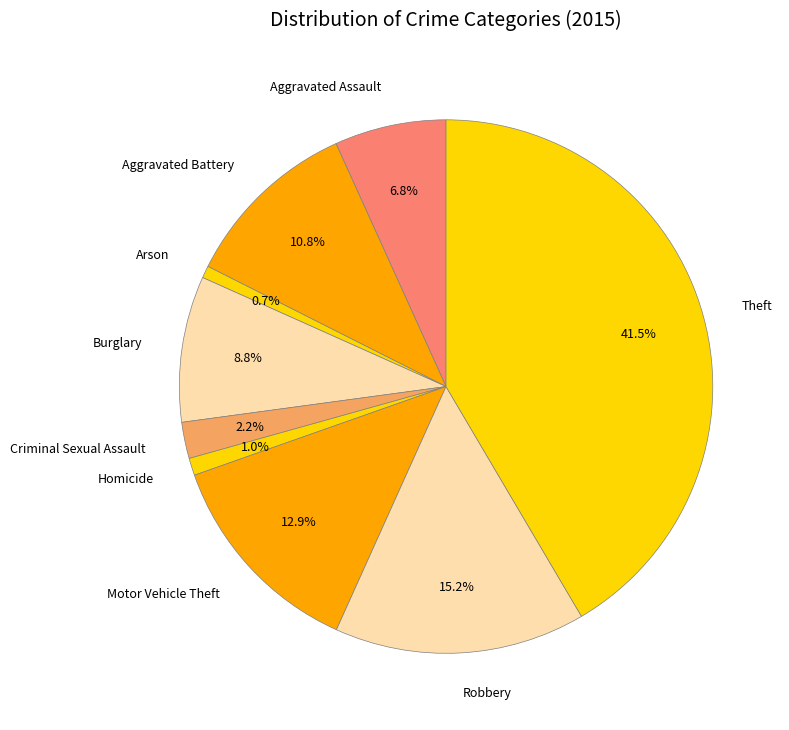

True or false: Aggravated Battery accounts for 11% of the total.

True